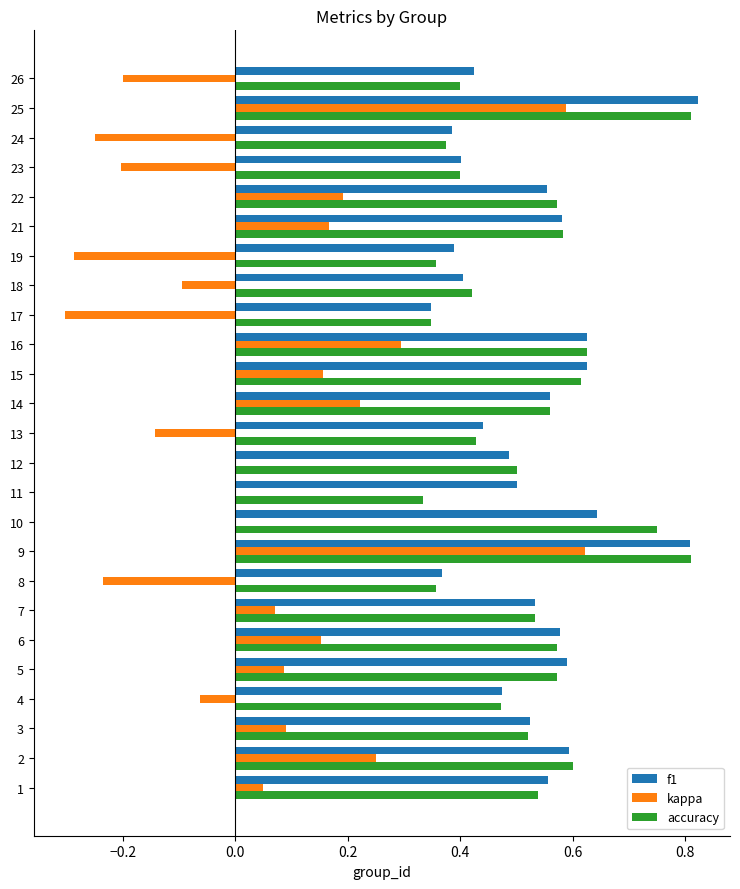

Which category has the highest value across all series?

25